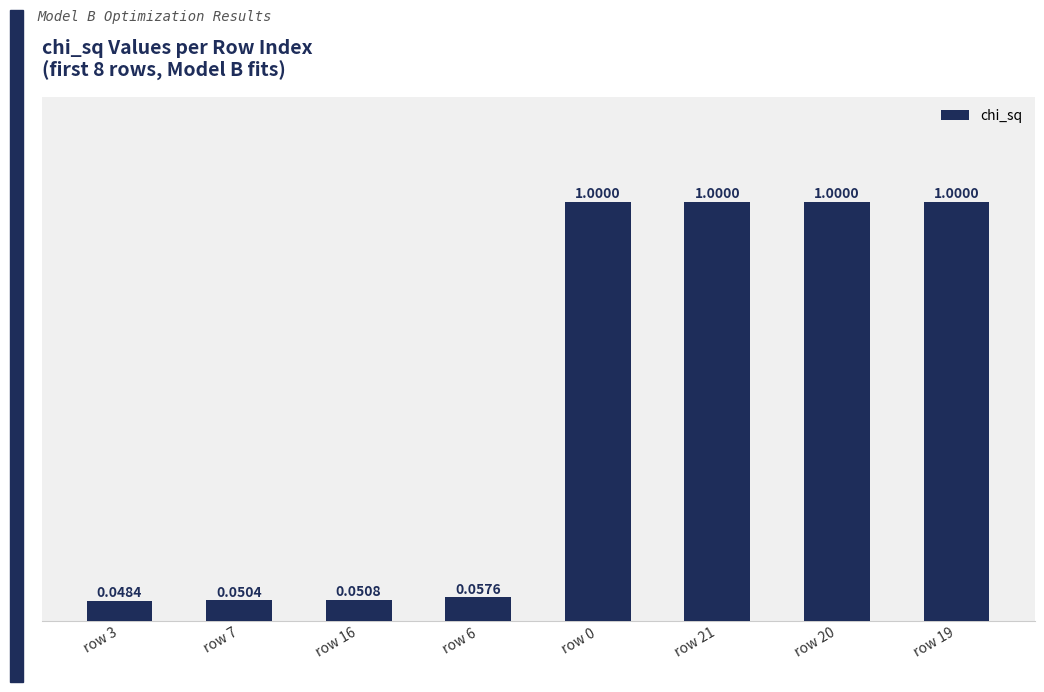

What is the change in value from row 3 to row 20?

+1.0